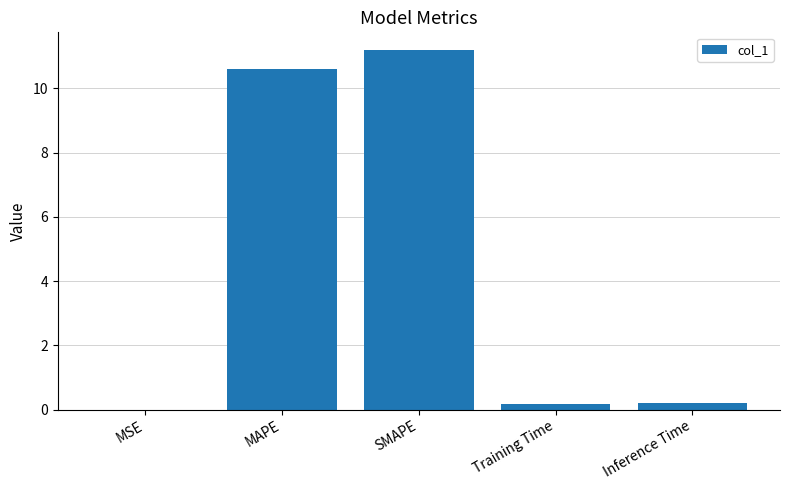

Read the value at MAPE.

10.6